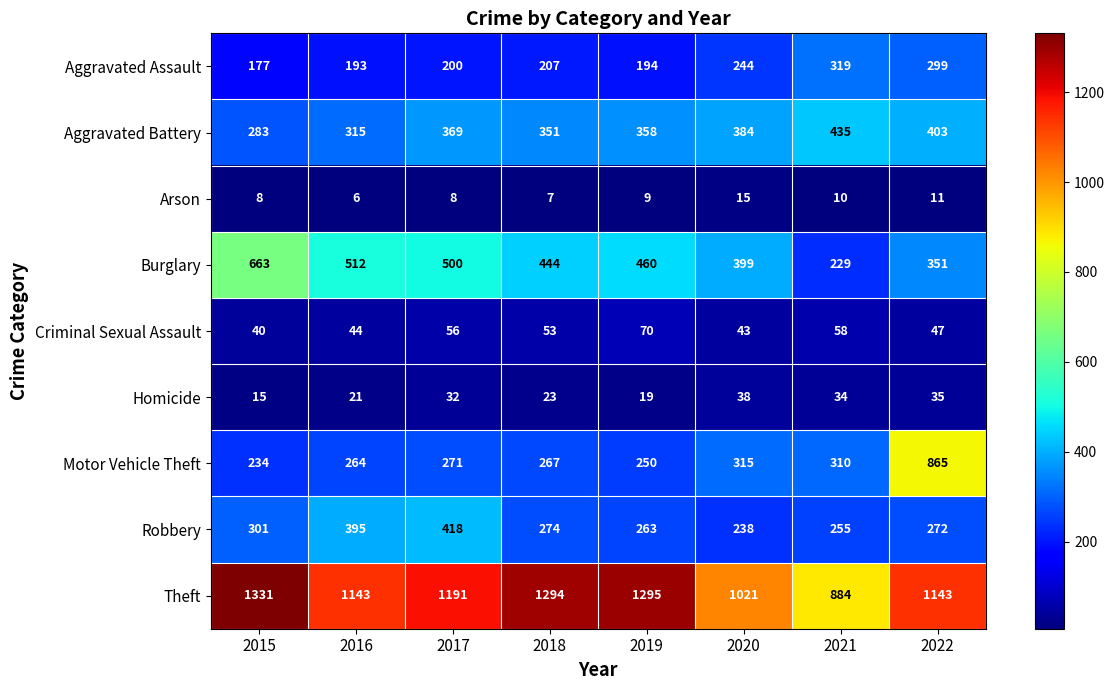

The value of Theft at 2020 is 1021. True or false?

True